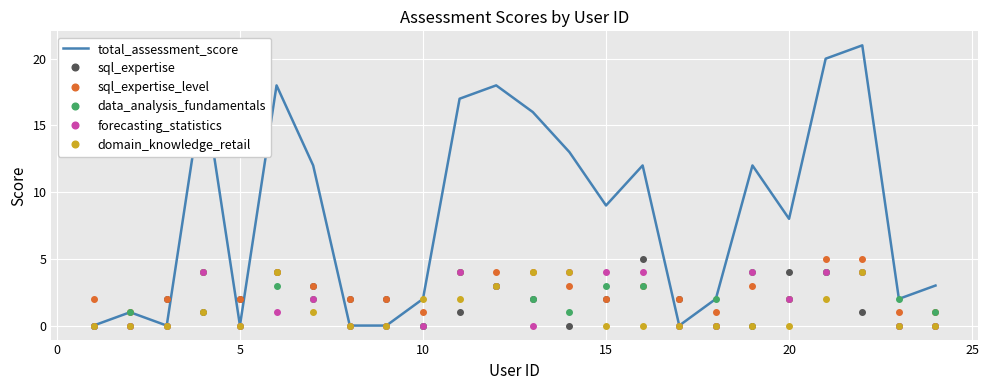

Which series has the widest spread of values?

total_assessment_score